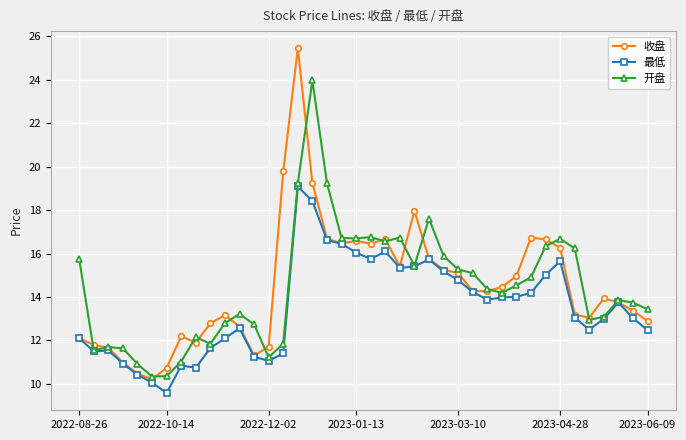

How many lines are shown in the chart?

3